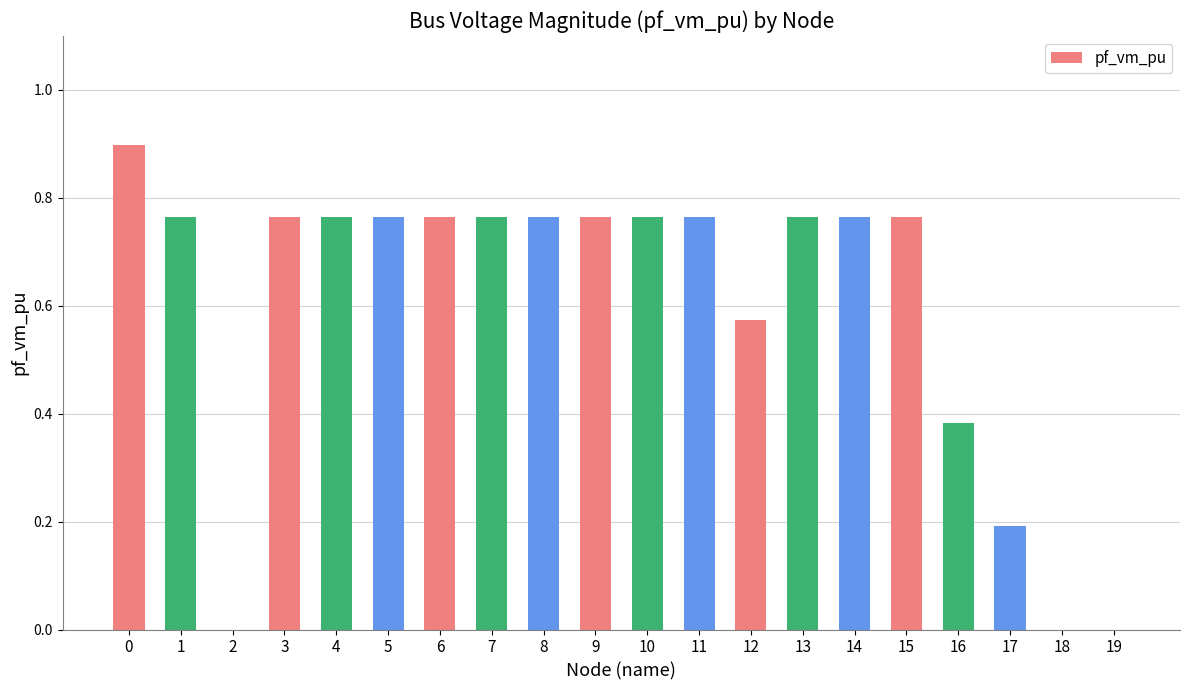

Between 19 and 12, which is larger?

12